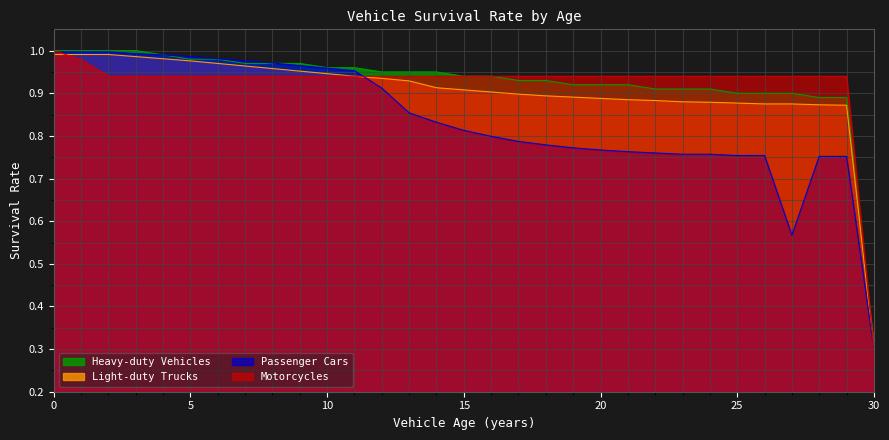

Which series has the largest range (max minus min)?

Motorcycles